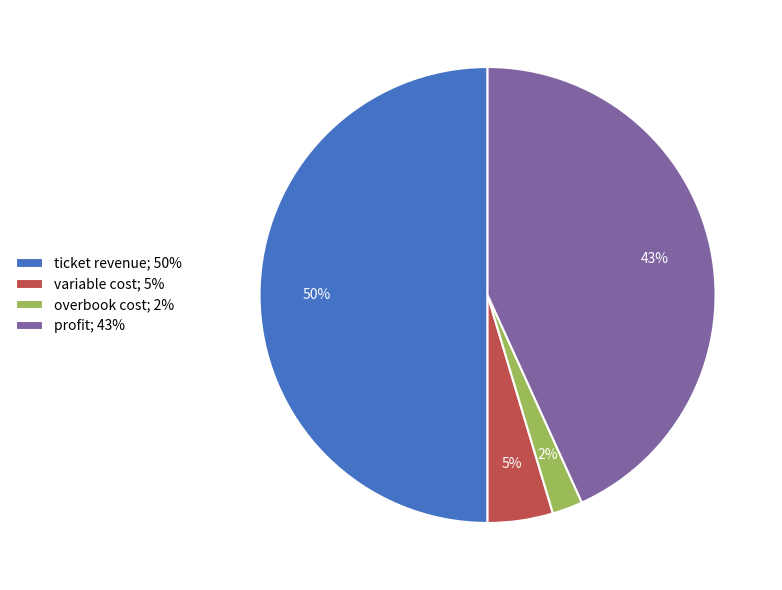

Rank the categories by value from lowest to highest.

overbook cost, variable cost, profit, ticket revenue